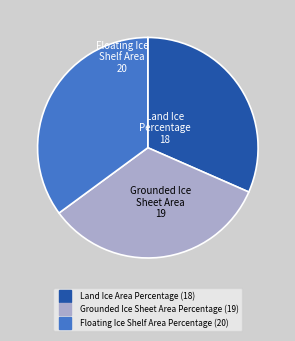

Do Floating Ice Shelf Area Percentage and Land Ice Area Percentage together represent more than half of the pie?

Yes